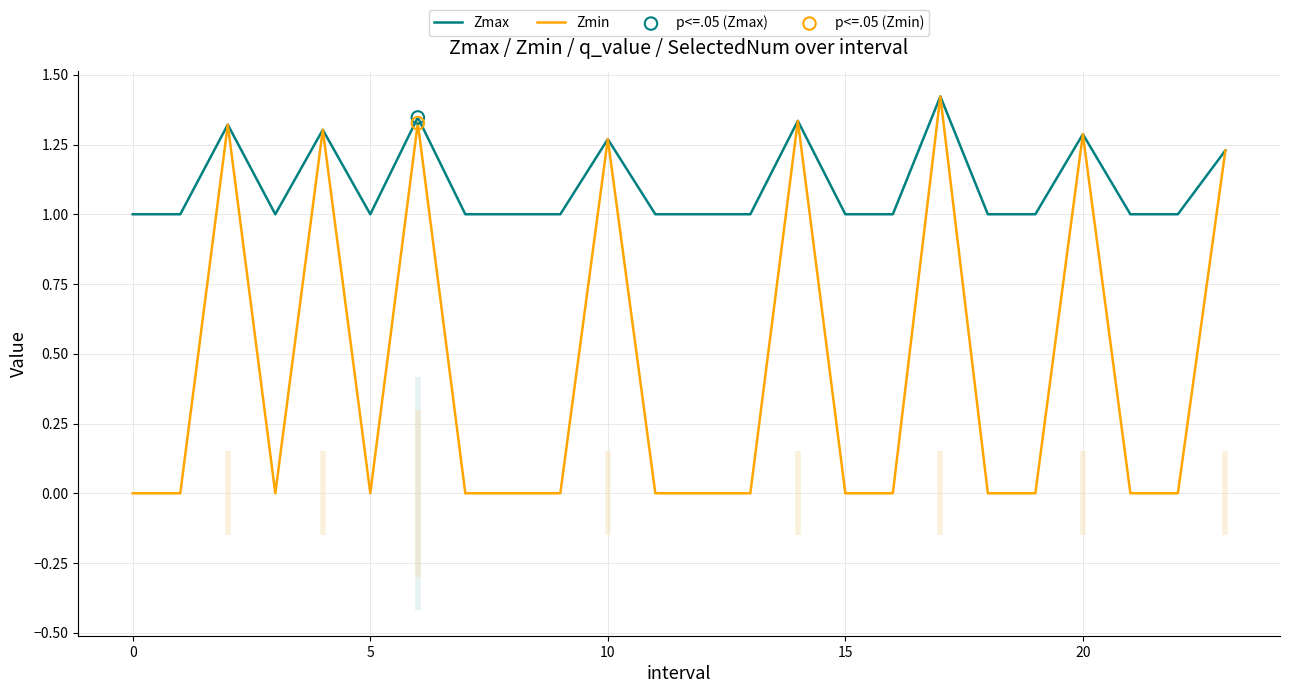

Which series reaches the minimum Y coordinate?

Zmin